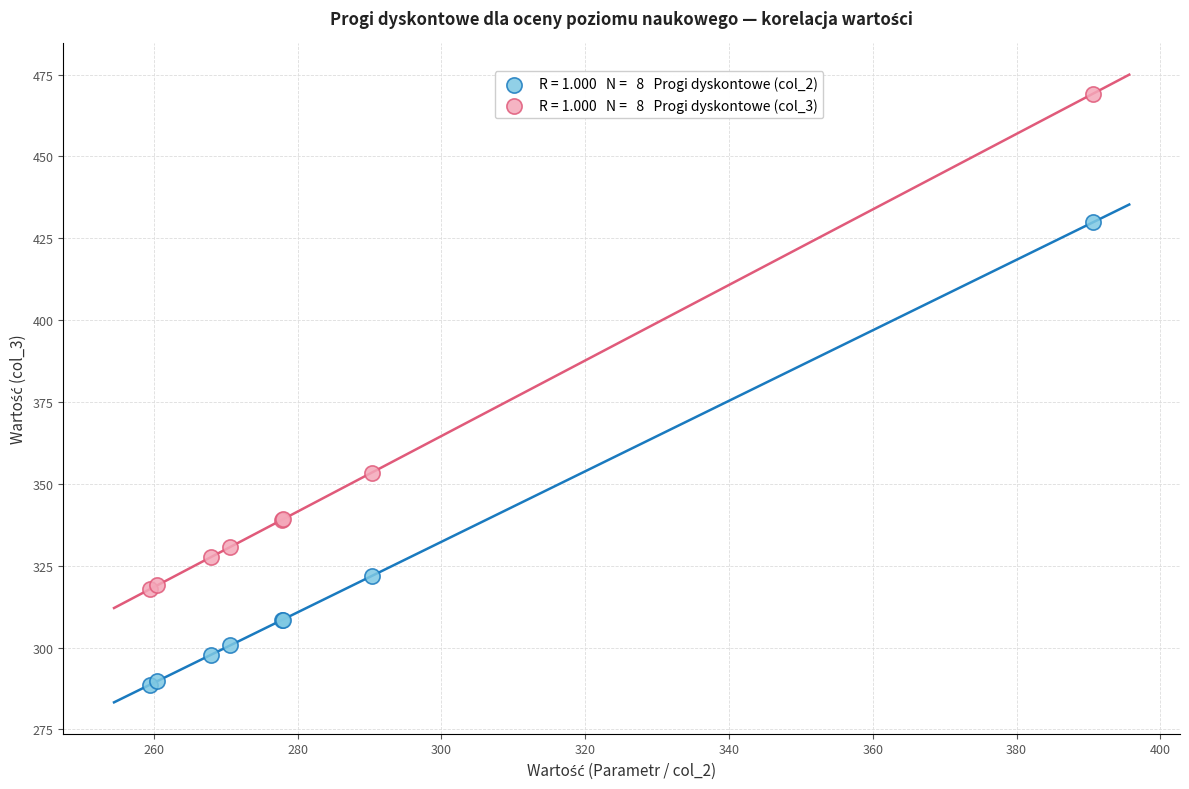

Across all series, what Y value is closest to 378?

353.4